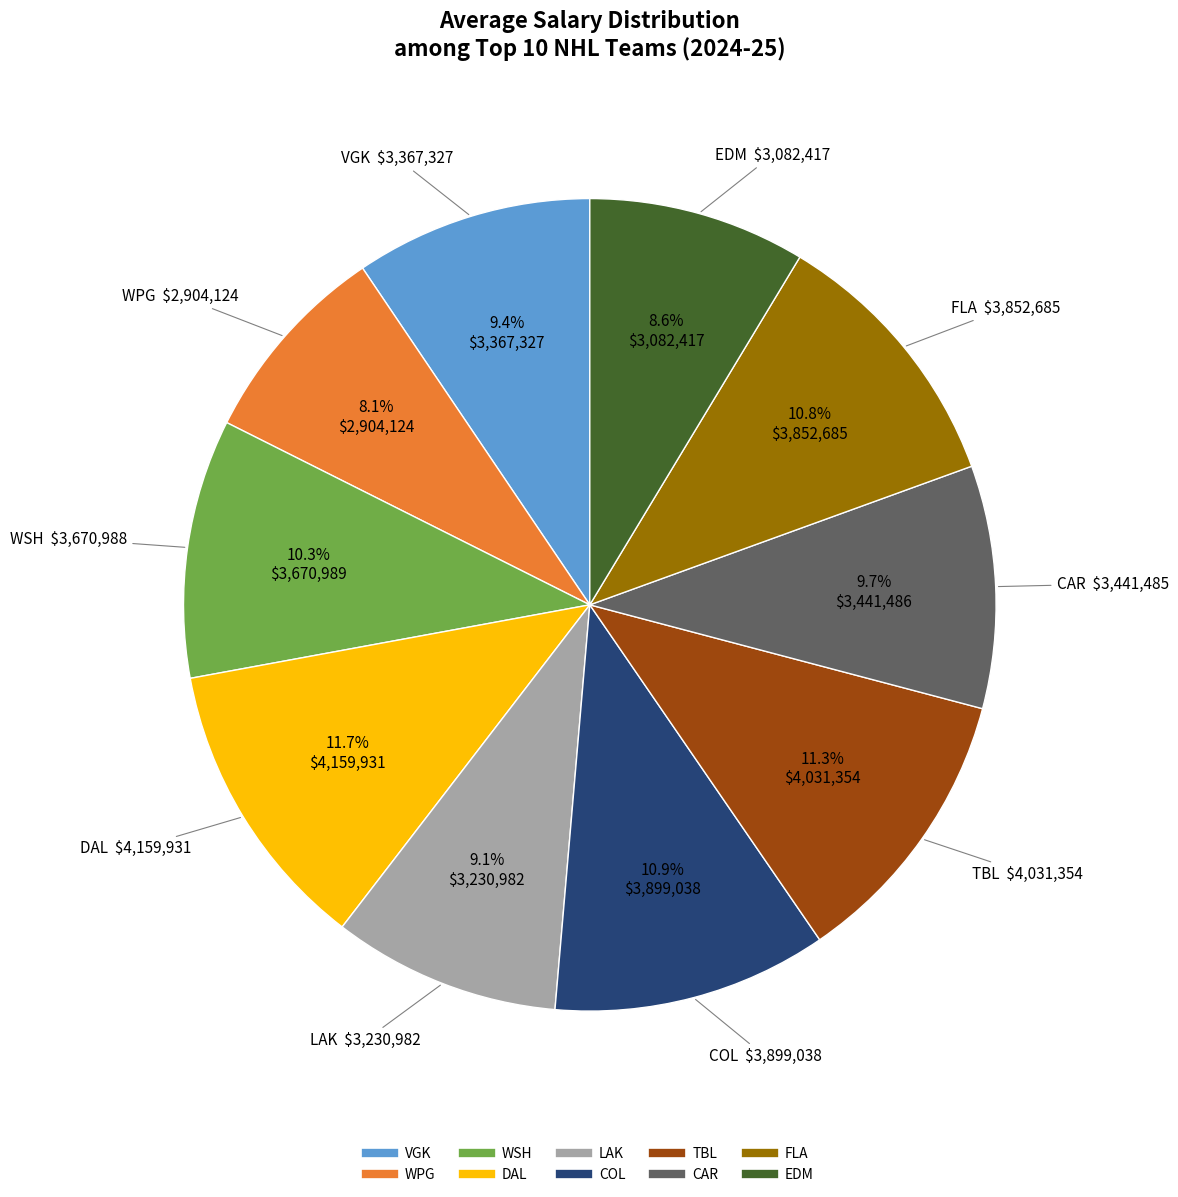

How much of the chart is everything except LAK?

90.9%